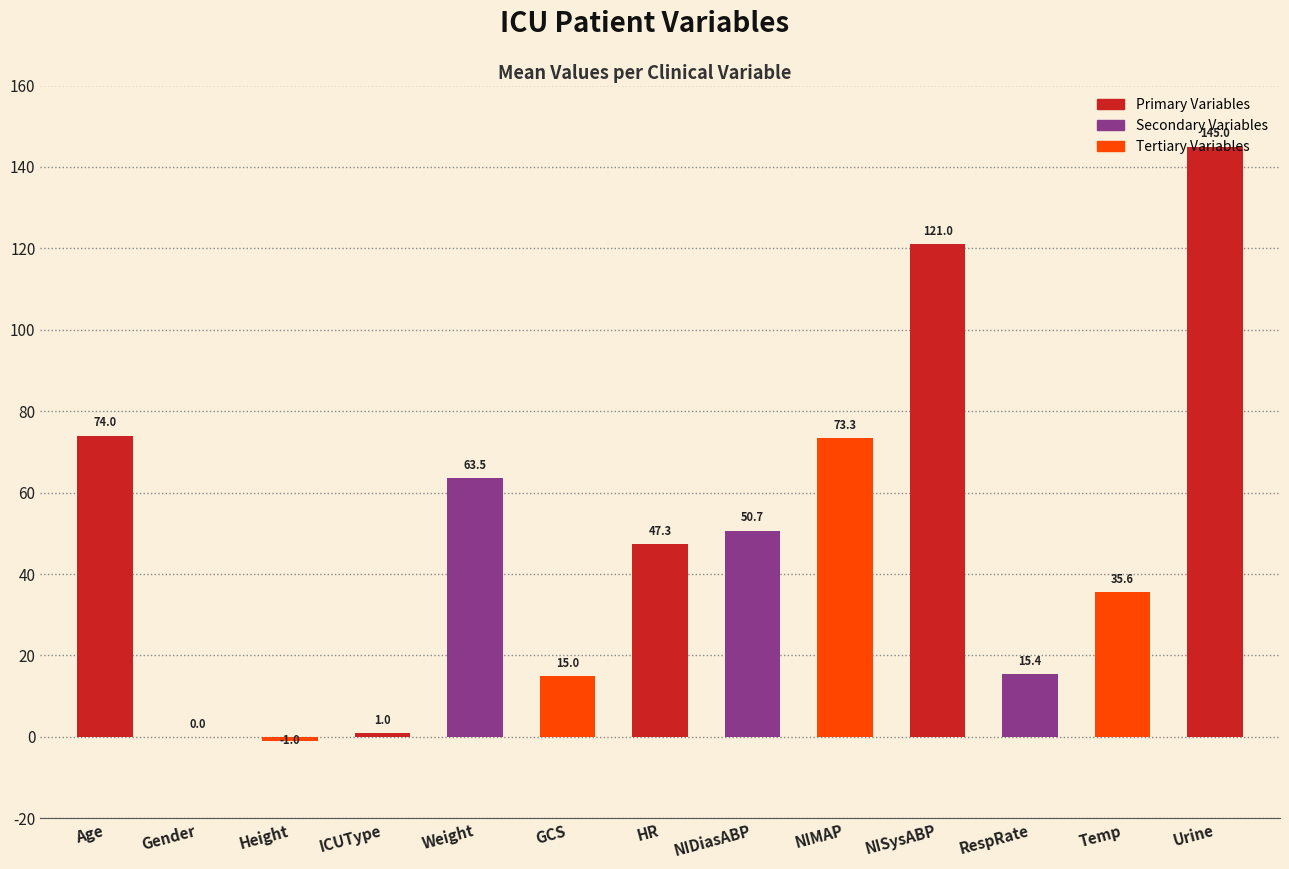

Which label corresponds to the largest value in the chart?

Urine